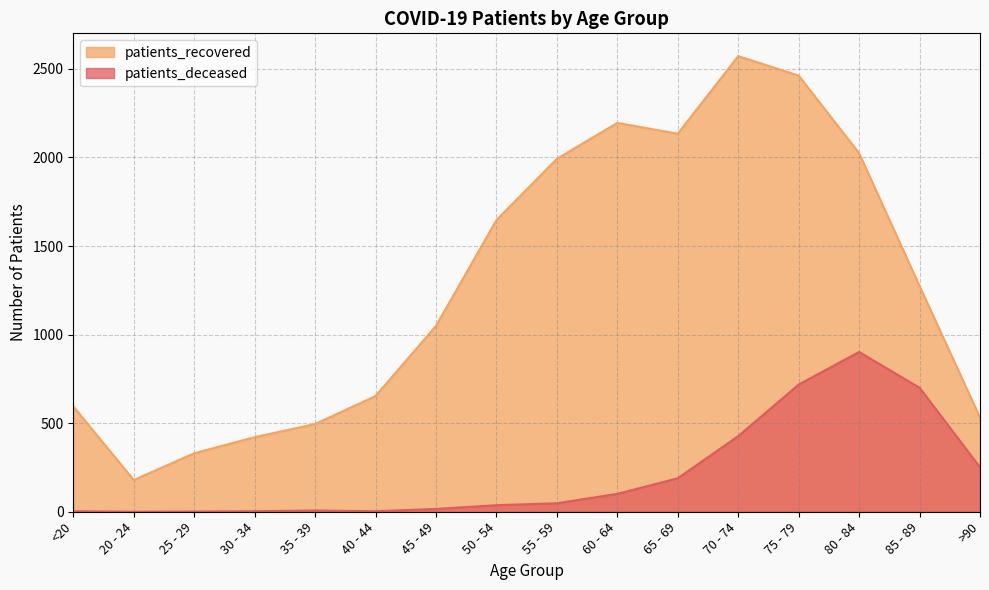

Which label corresponds to the largest value in the chart?

70 - 74